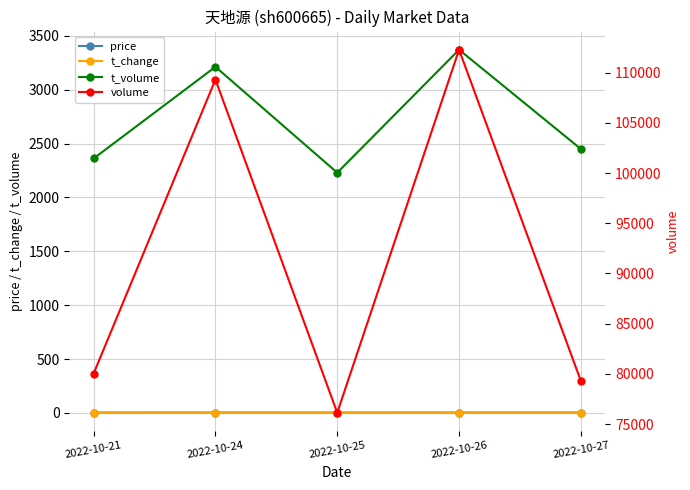

What is the difference between the highest and lowest values at 2022-10-24?

109311.7